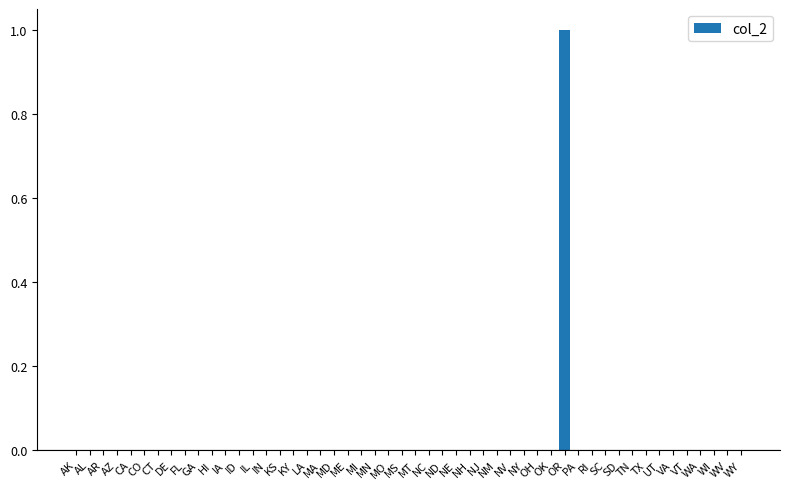

Which category has the highest value across all series?

OR